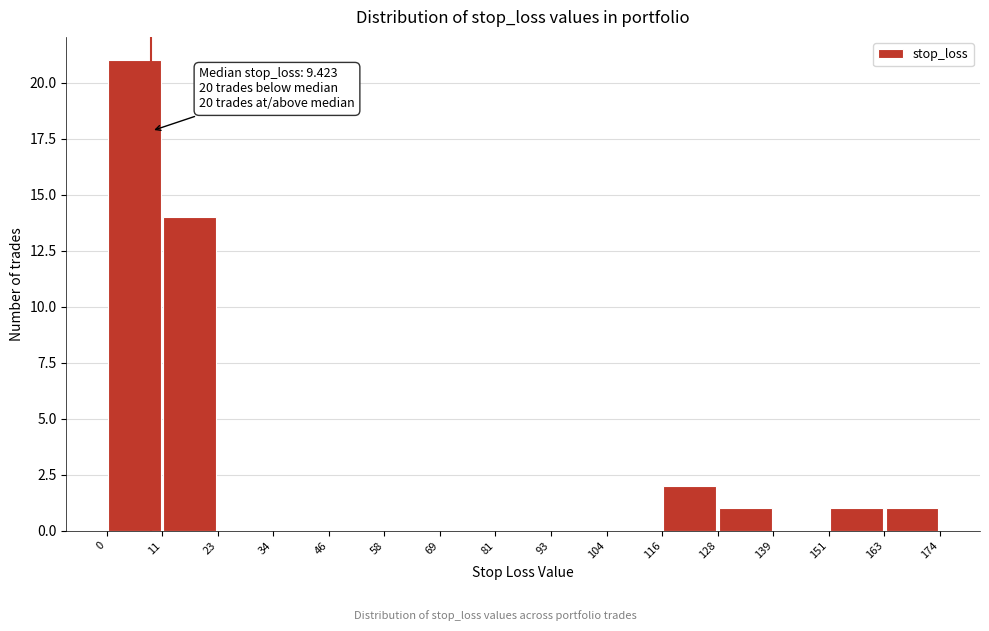

Over which range of the x-axis is the bar tallest?

0 to 11